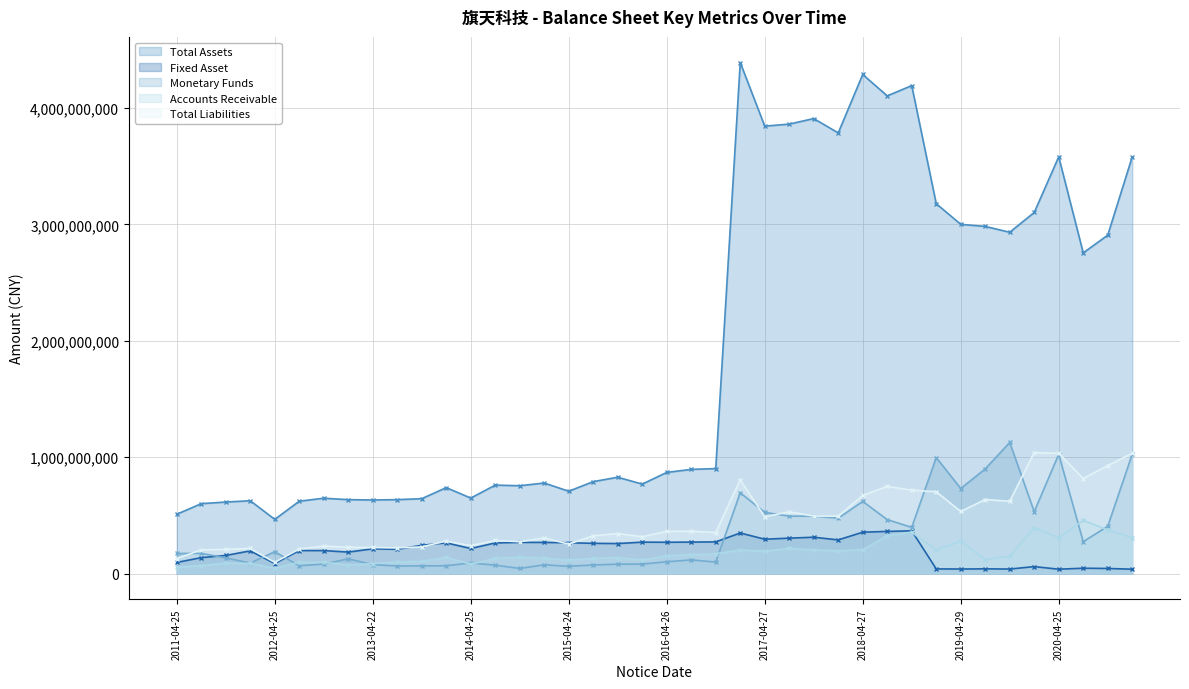

What is the total value across all series at 2012-04-25?

1216680288.2